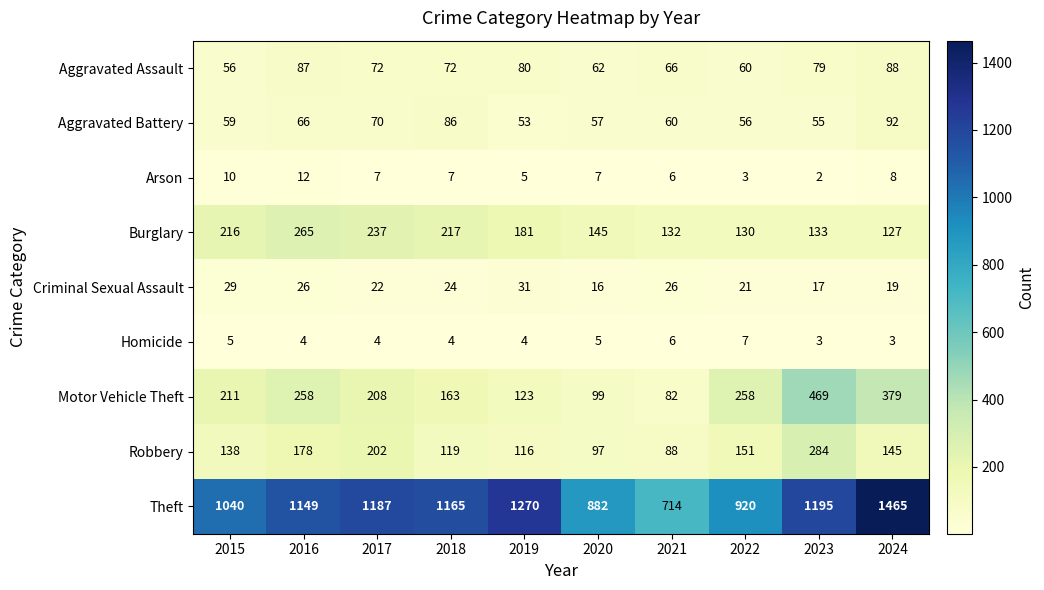

List the series in order of their peak value, lowest first.

Homicide, Arson, Criminal Sexual Assault, Aggravated Assault, Aggravated Battery, Burglary, Robbery, Motor Vehicle Theft, Theft